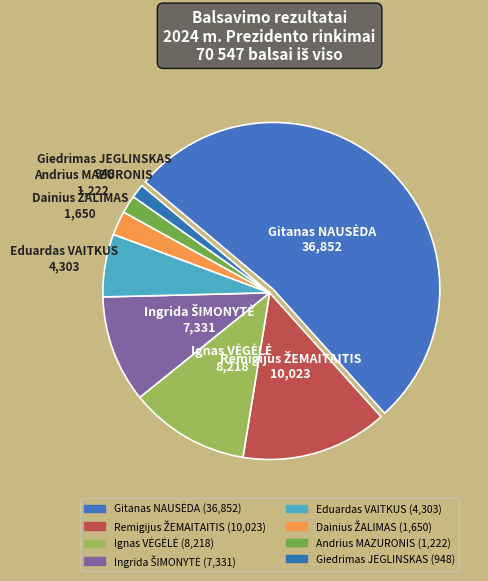

Is it true that Ingrida ŠIMONYTĖ is 10% of the pie?

True